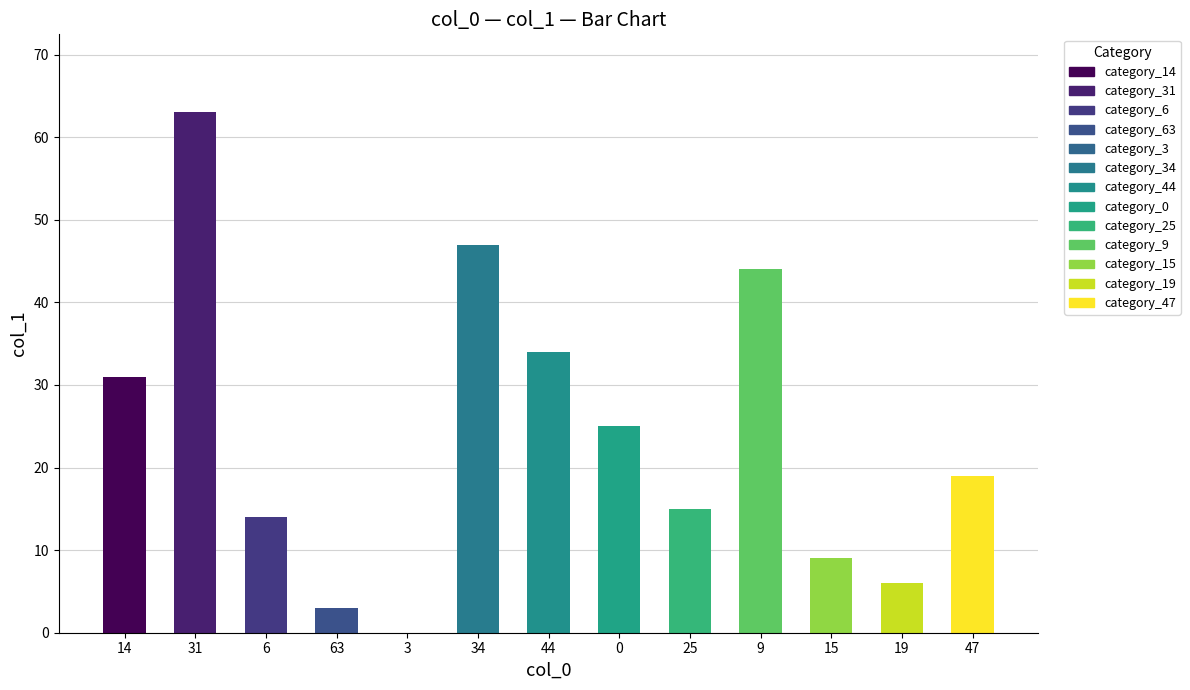

What is the sum of all values?

310